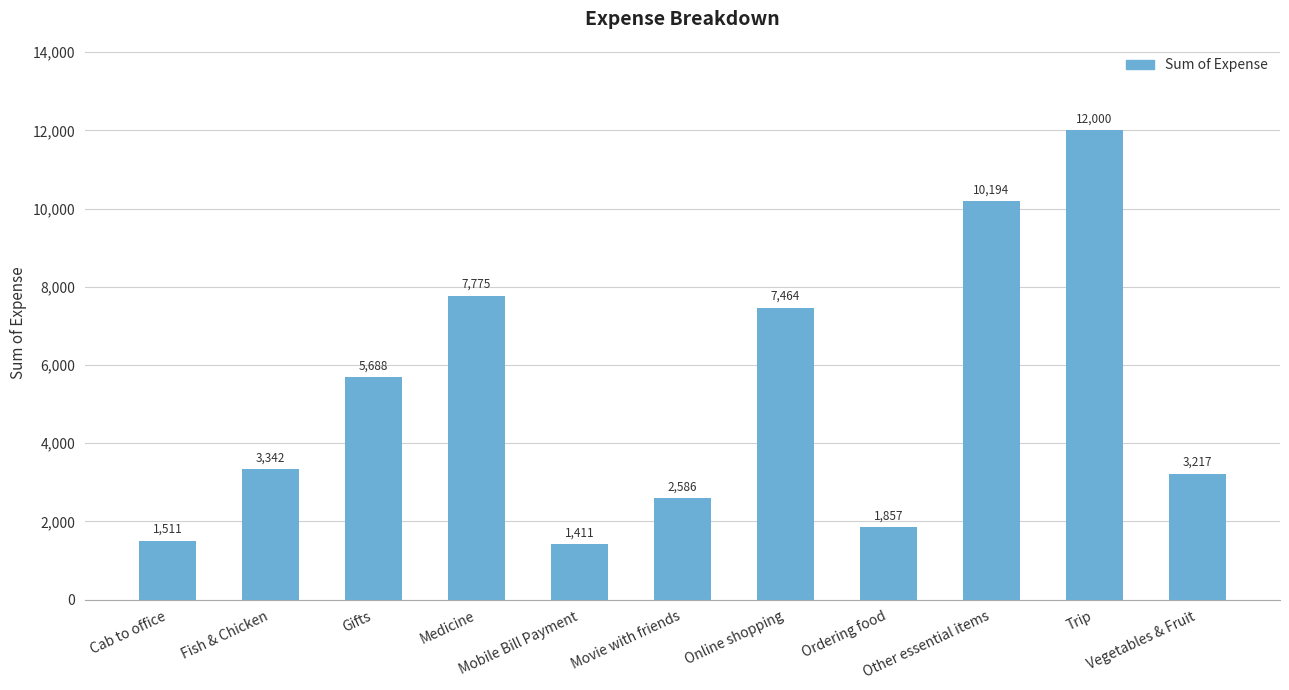

What is the approximate value at Online shopping?

7464.0